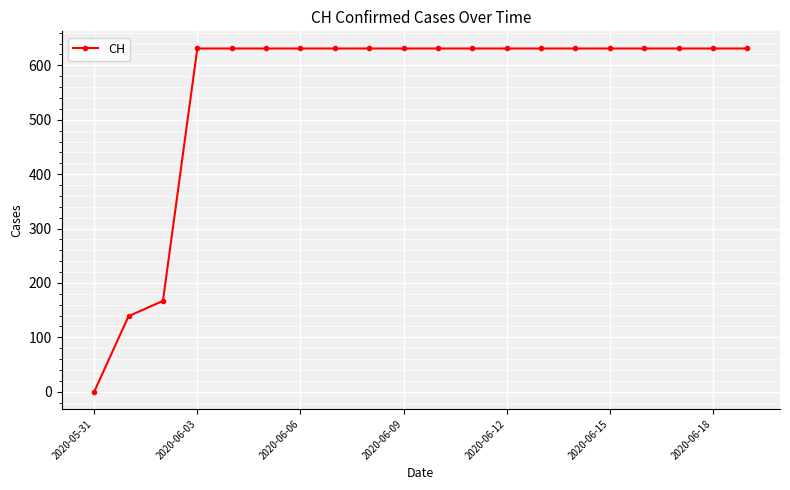

Reading left to right, what are all the values shown in this chart?

0	139	167	631	631	631	631	631	631	631	631	631	631	631	631	631	631	631	631	631